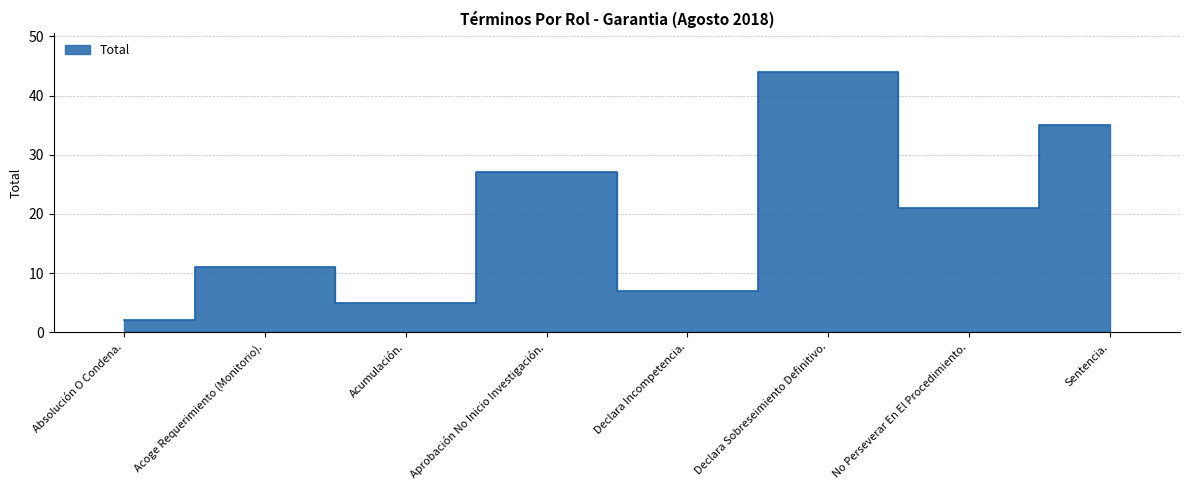

Reading left to right, extract all data points from this chart.

Absolución O Condena.=2	Acoge Requerimiento (Monitorio).=11	Acumulación.=5	Aprobación No Inicio Investigación.=27	Declara Incompetencia.=7	Declara Sobreseimiento Definitivo.=44	No Perseverar En El Procedimiento.=21	Sentencia.=35